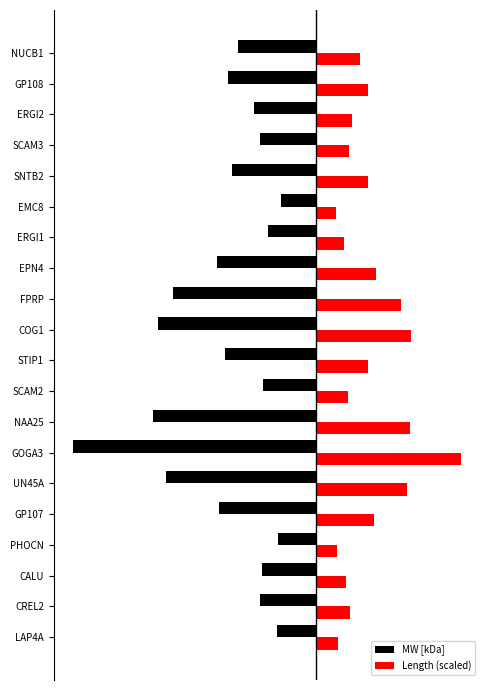

What are all the series names shown in the legend?

MW [kDa], Length (scaled)